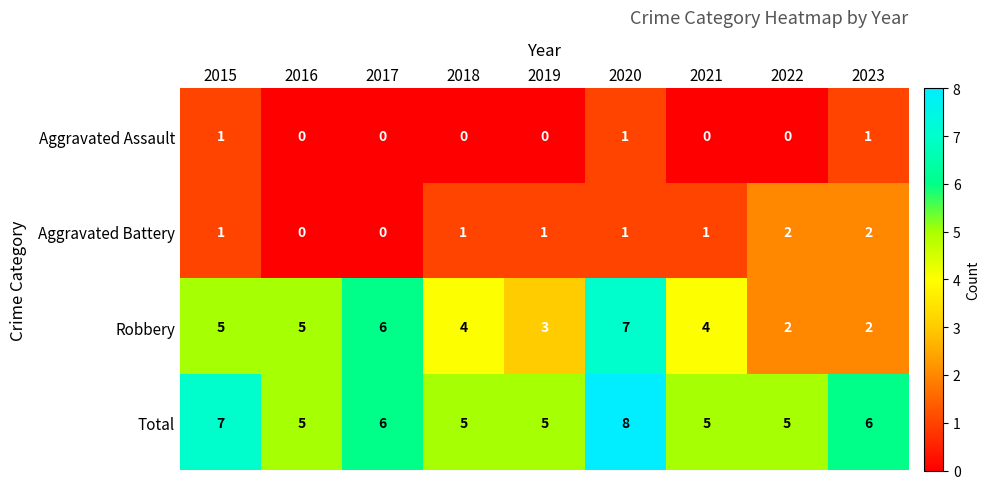

At 2019, list the series in order from smallest to largest.

Aggravated Assault, Aggravated Battery, Robbery, Total